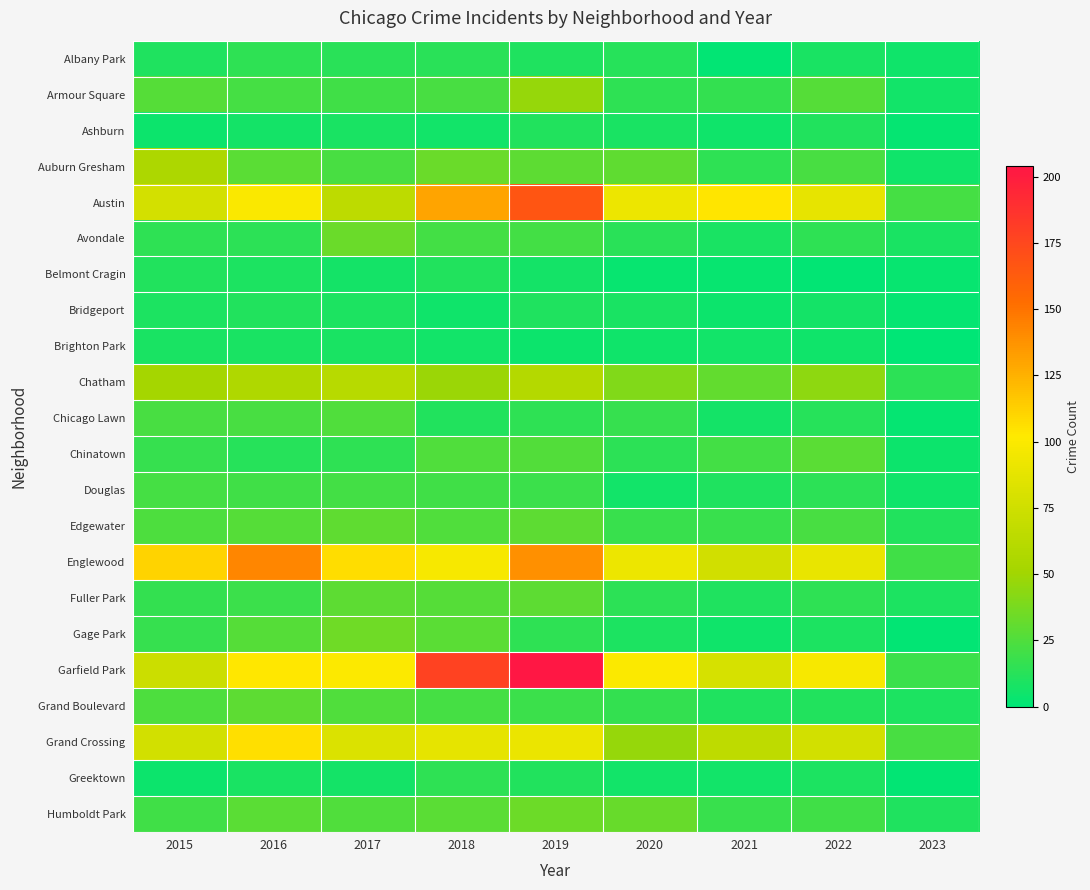

What is the total value across all series at 2020?

597